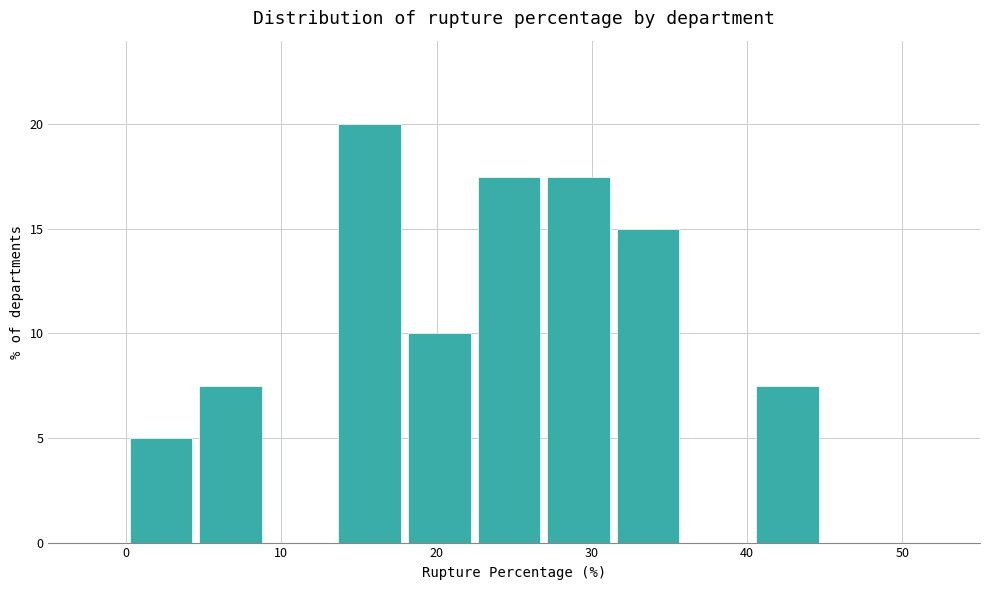

What is the height of the bar covering 27 to 31 on the x-axis? Neither the bar edges nor the heights are printed on the chart, so give them approximately, as read against the axes.

17.5